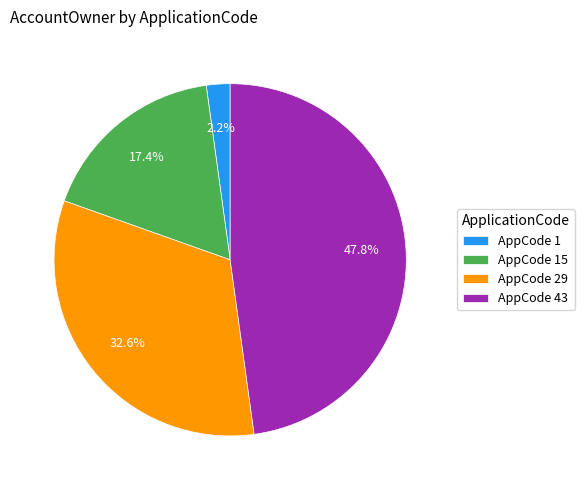

Between AppCode 1 and AppCode 15, which is larger?

AppCode 15